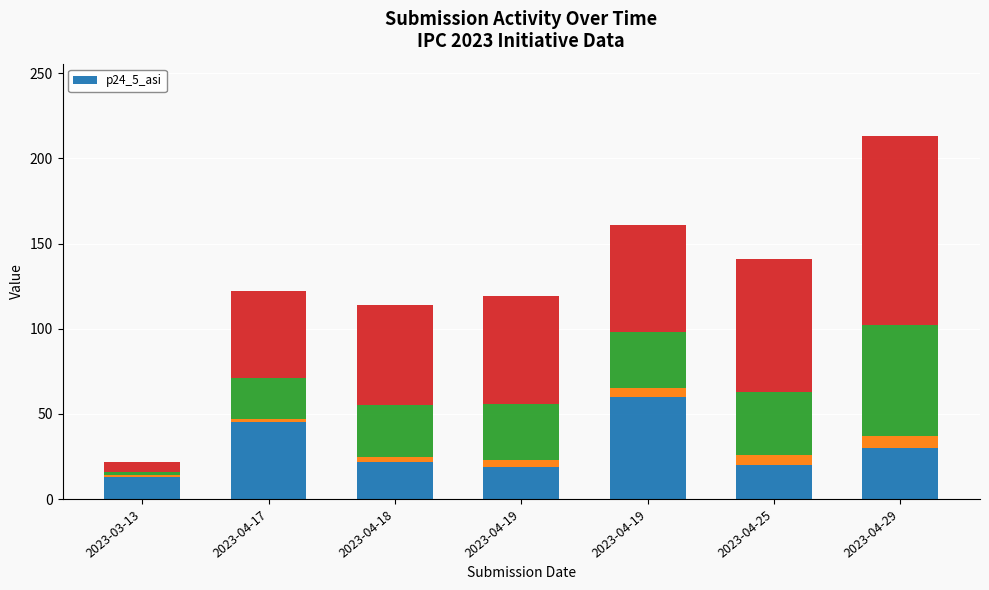

What is the smallest value displayed?

13